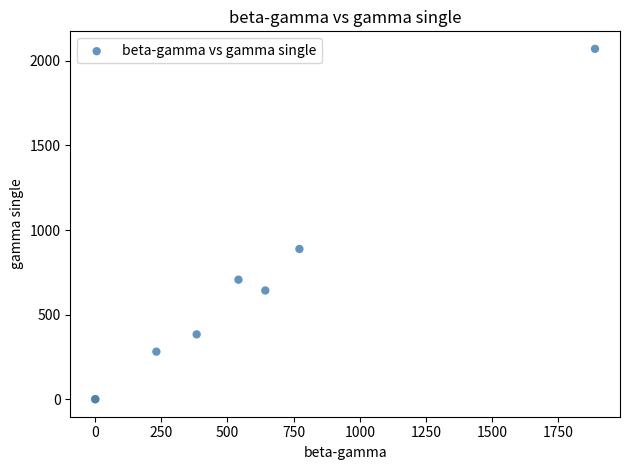

What Y value in the scatter plot is closest to 1035?

888.3